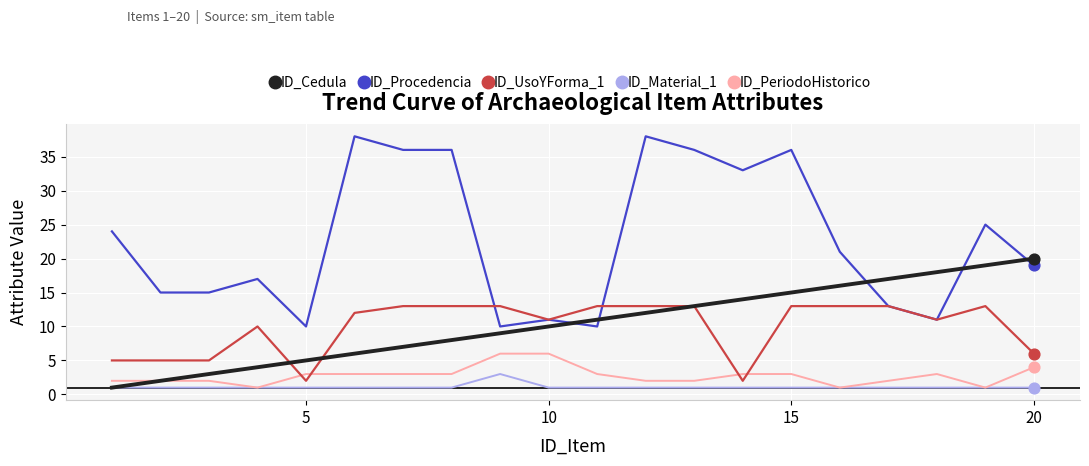

Which series has the widest spread of values?

ID_Procedencia